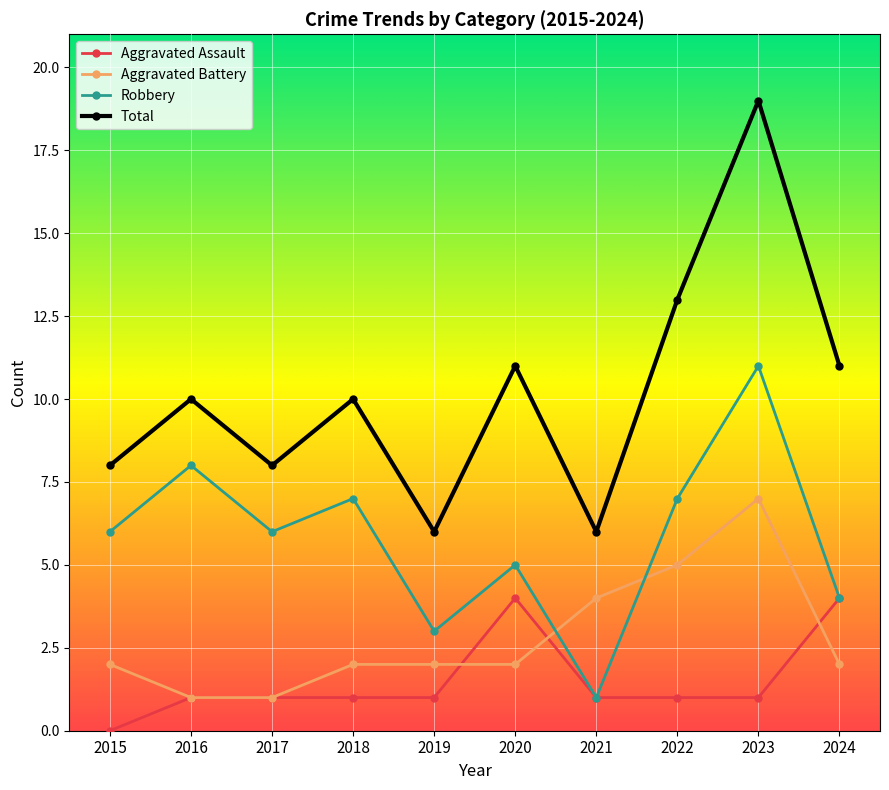

Count the Aggravated Battery values in the range 2 to 4.

6